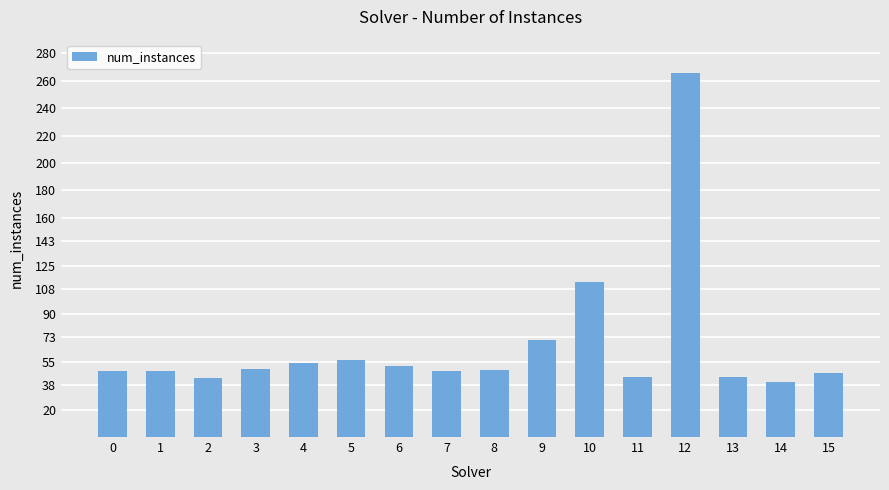

What is the value of the 2nd bar from the left?

48